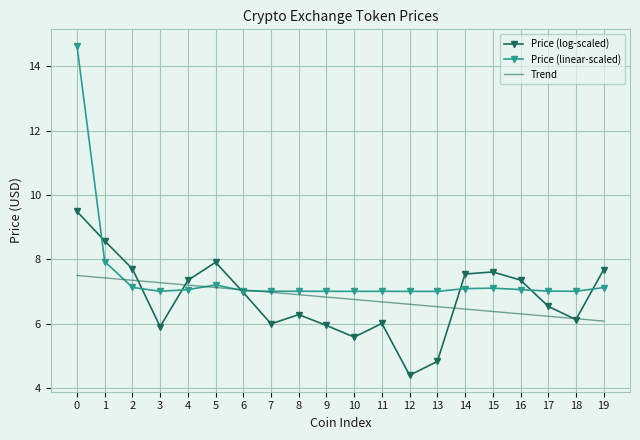

What is the sum of all Price (log-scaled) values?

135.7